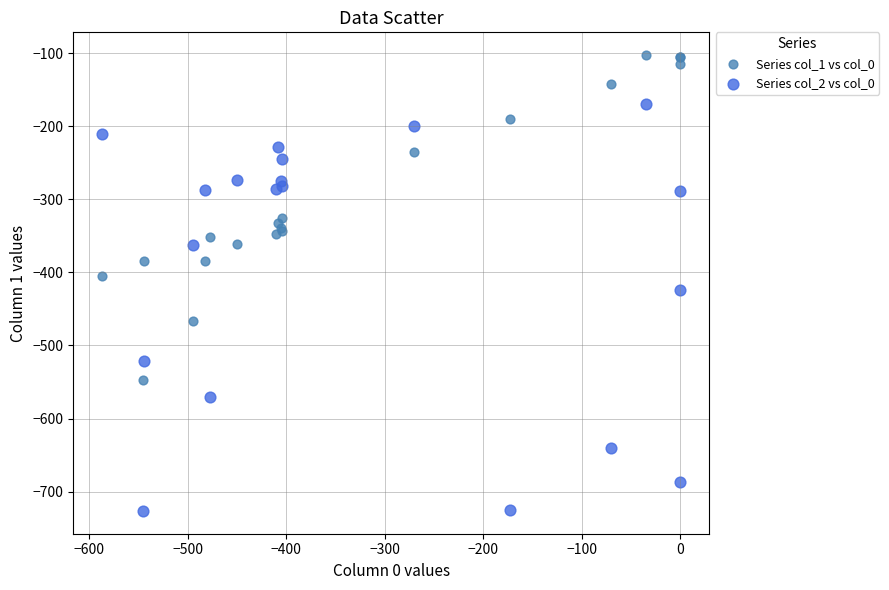

Which series reaches the maximum Y coordinate?

Series col_1 vs col_0